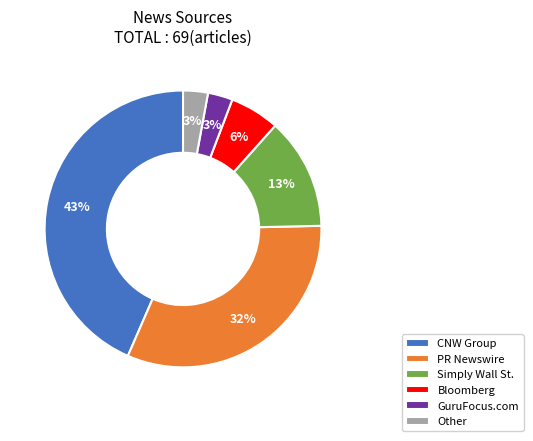

Which category has the biggest portion of the pie?

CNW Group